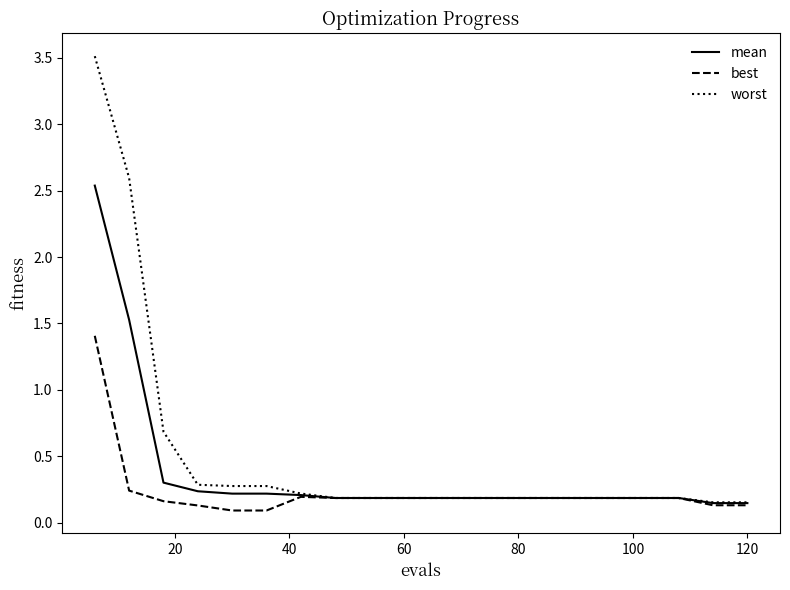

What is the maximum value shown in the chart?

3.5